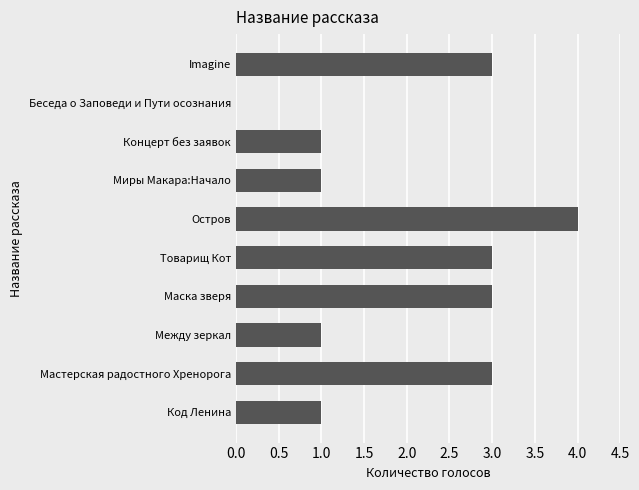

The chart shows a value of 3 at Маска зверя. True or false?

True